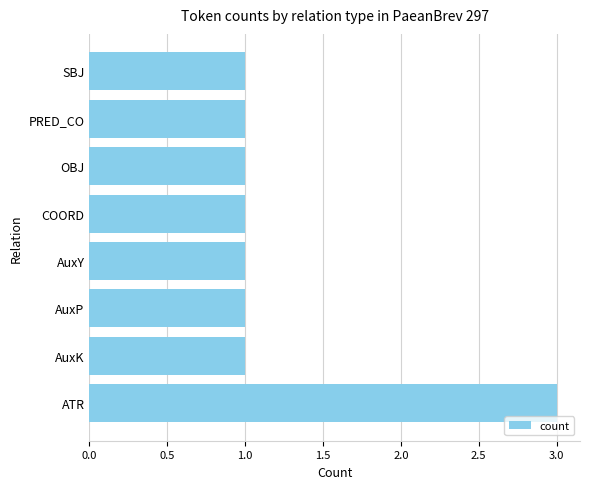

Reading bottom to top, what are all the values shown in this chart?

3	1	1	1	1	1	1	1